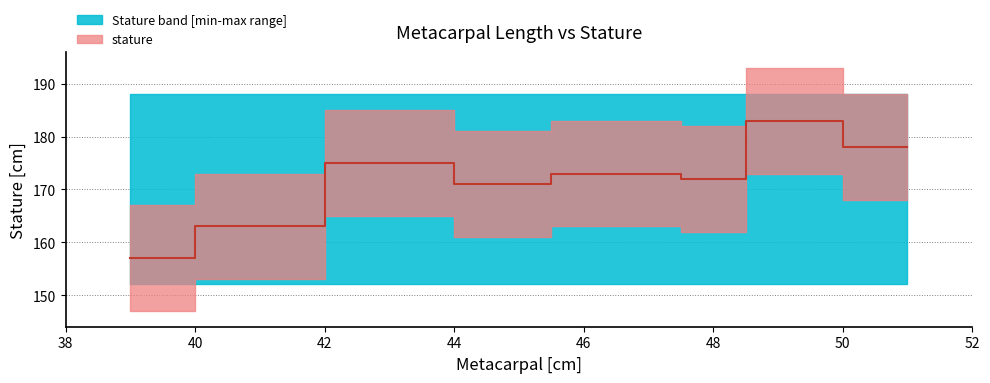

How many interior local valleys (lower than both neighbors) does the data have?

2